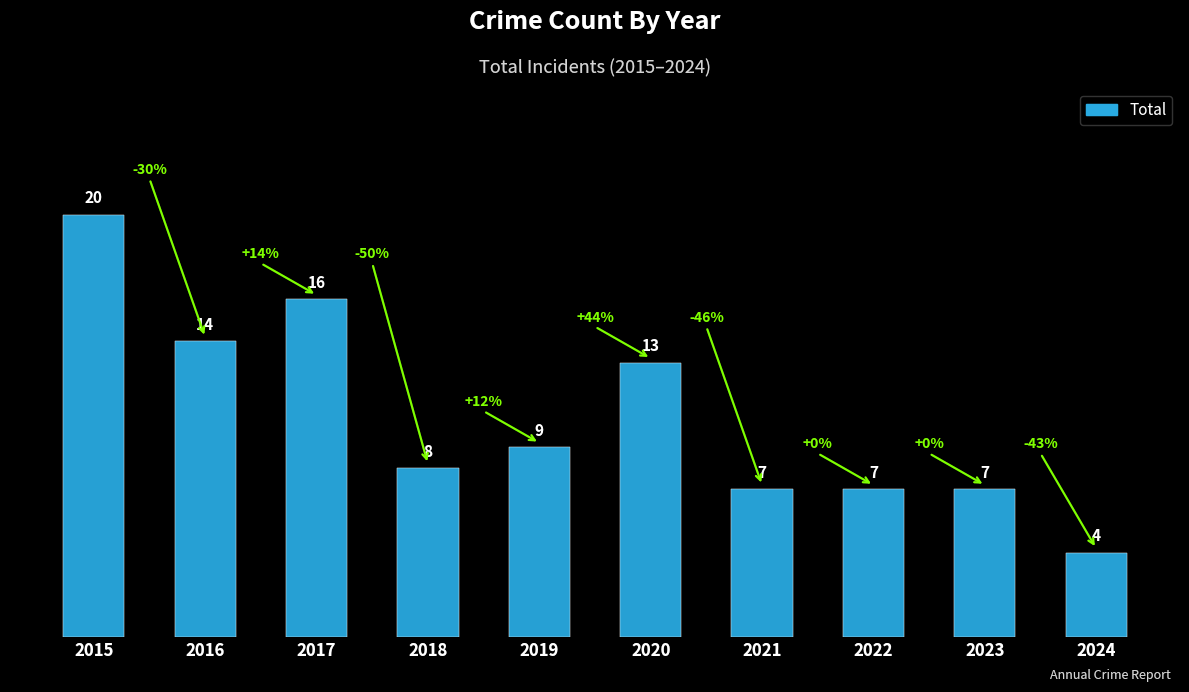

What is the sum of the values at 2021 and 2018?

15